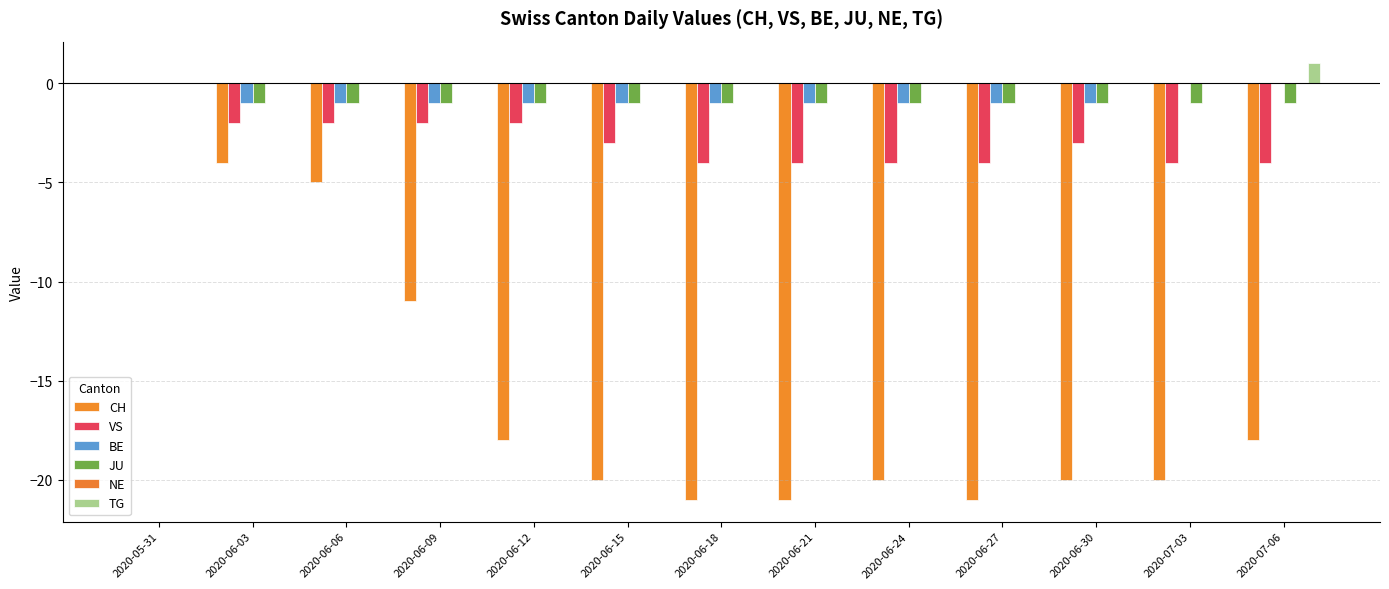

Count the number of categories in the chart.

13